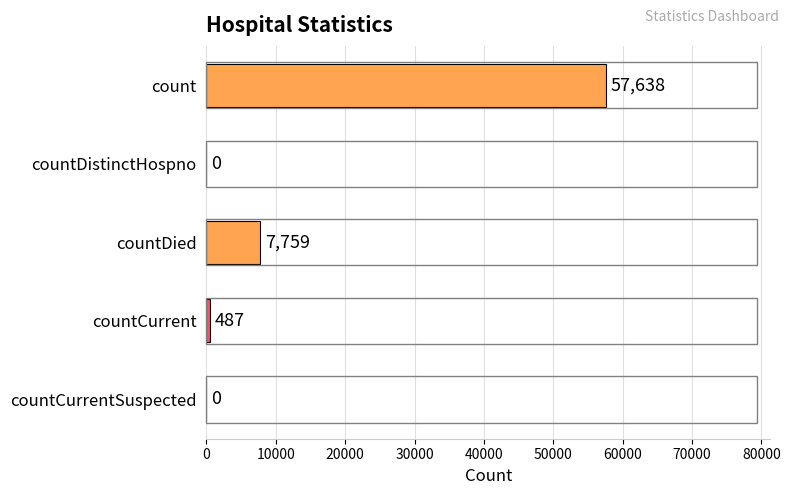

What is the maximum value shown in the chart?

57638